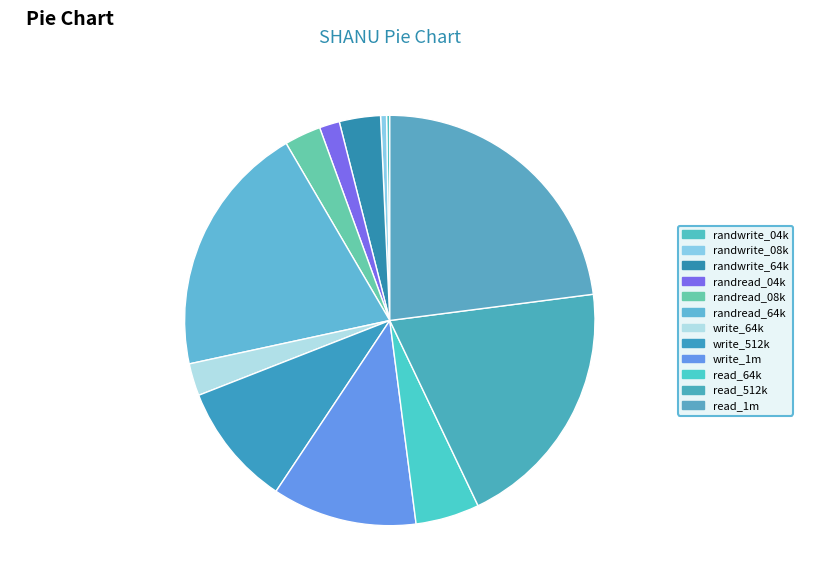

True or false: randread_64k accounts for 5% of the total.

False